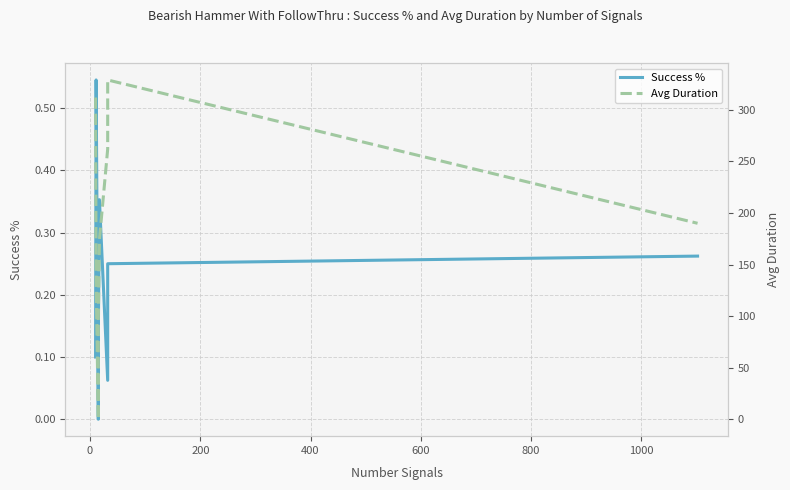

Does the chart have visible grid lines?

Yes